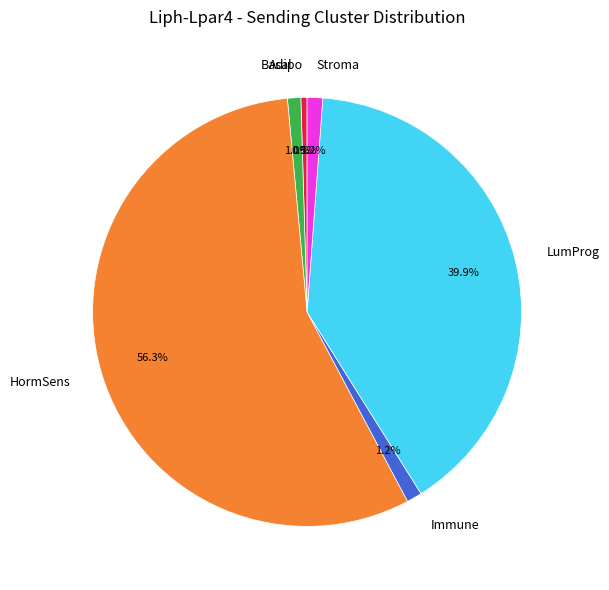

Approximately how many times larger is the value at Adipo compared to Basal?

0.5